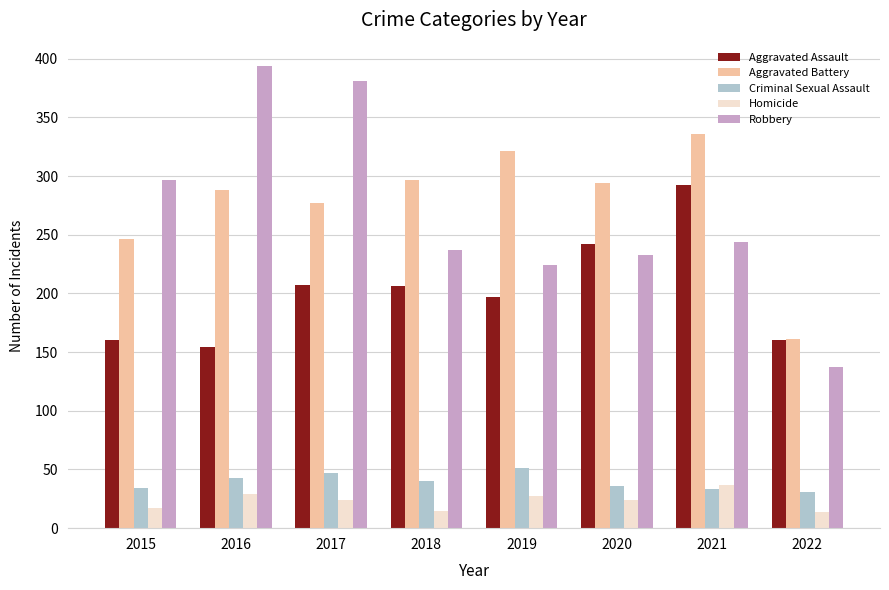

What is the difference between the second highest and second lowest values in the Aggravated Battery series?

75